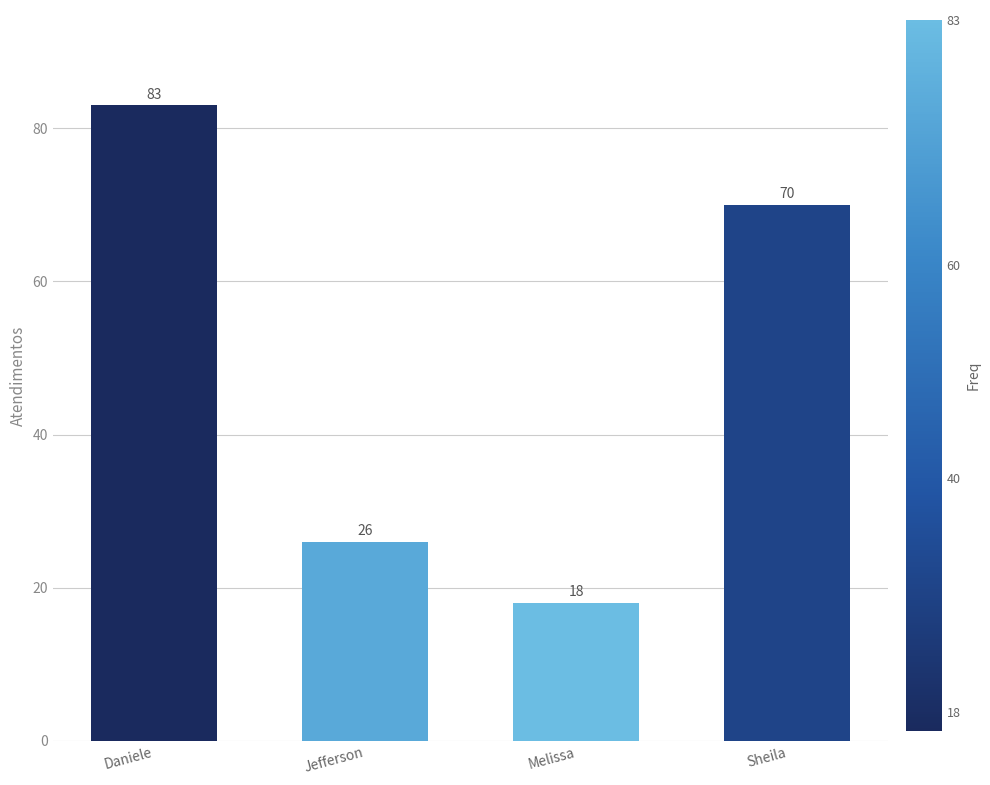

What is the value of the 4th bar from the left?

70